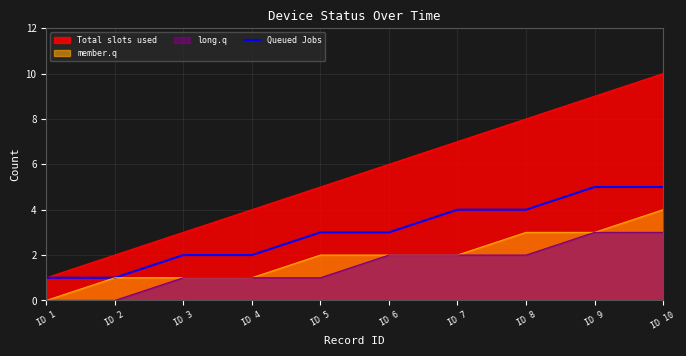

Which category has the lowest value across all series?

ID 1